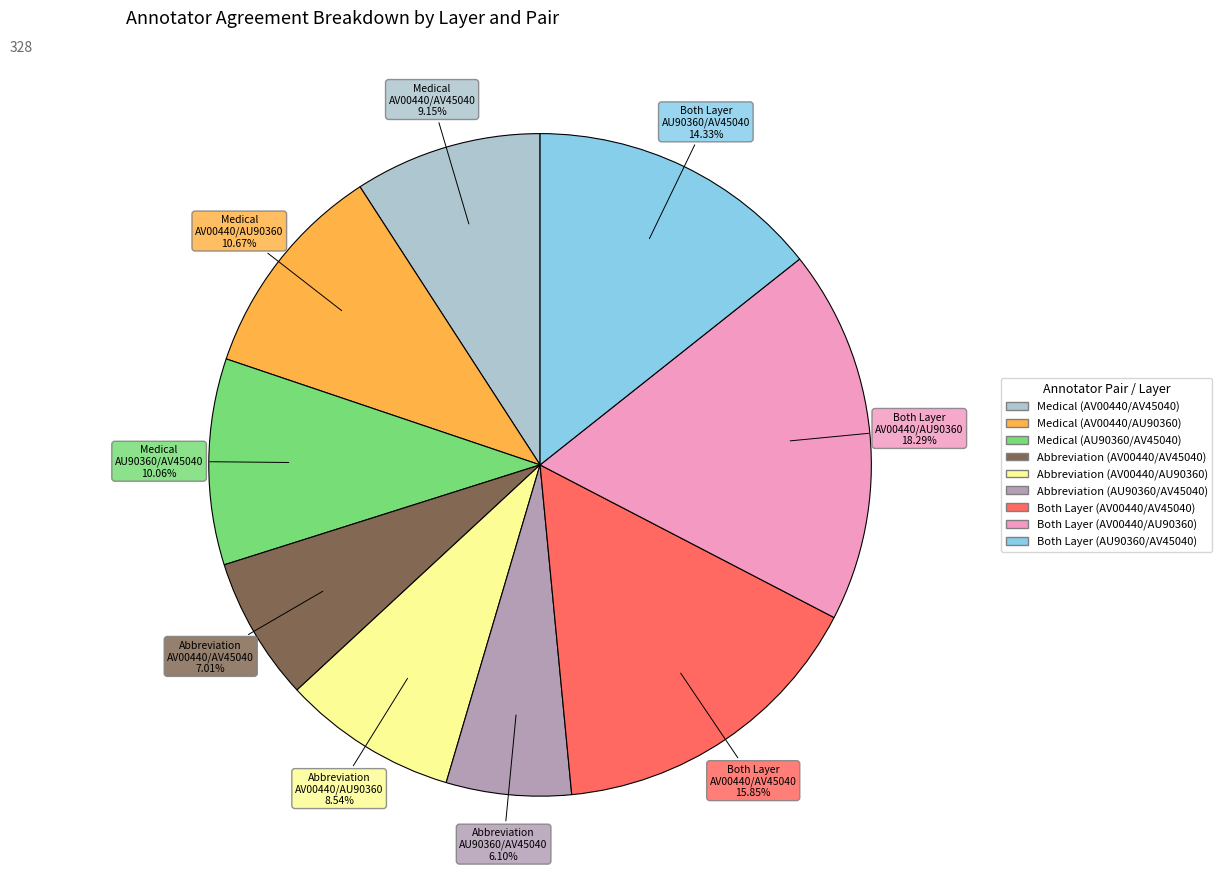

Which category has the biggest portion of the pie?

Both Layer (AV00440/AU90360)